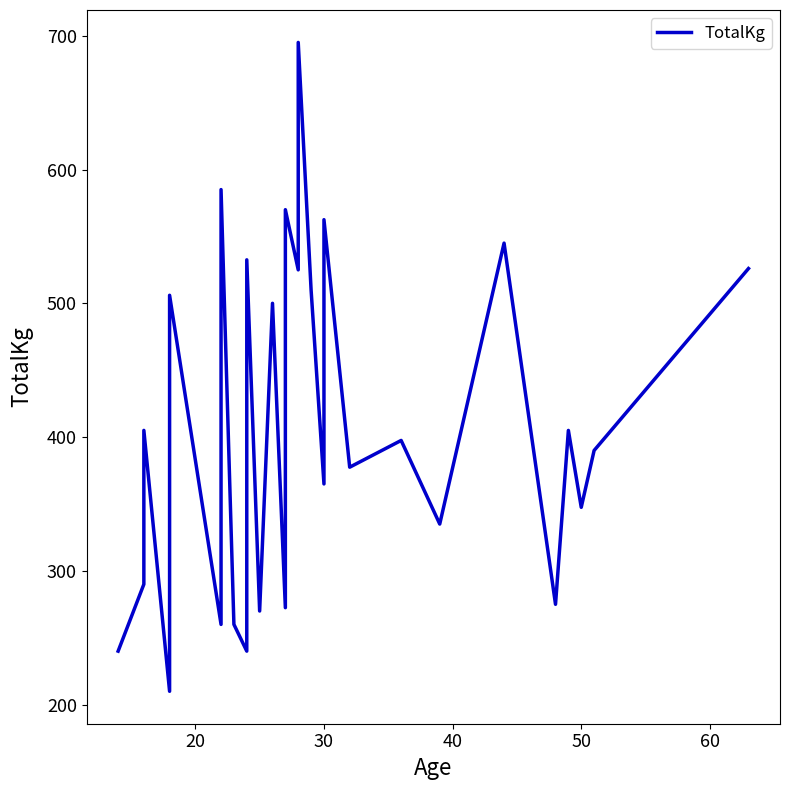

What is the greatest value displayed?

695.0